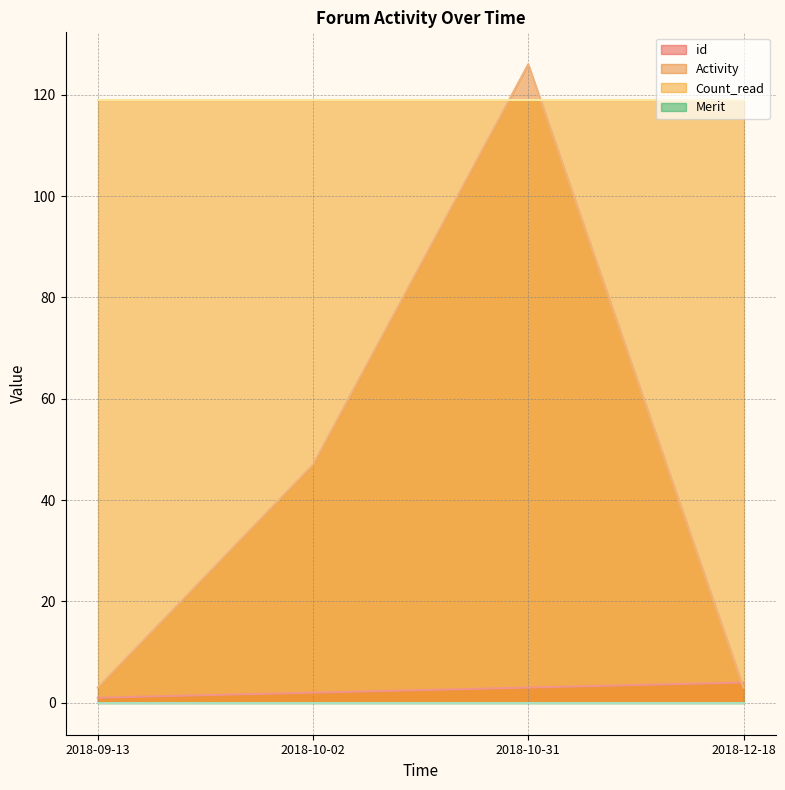

Between 2018-10-31 and 2018-12-18, which series saw the biggest shift?

Activity